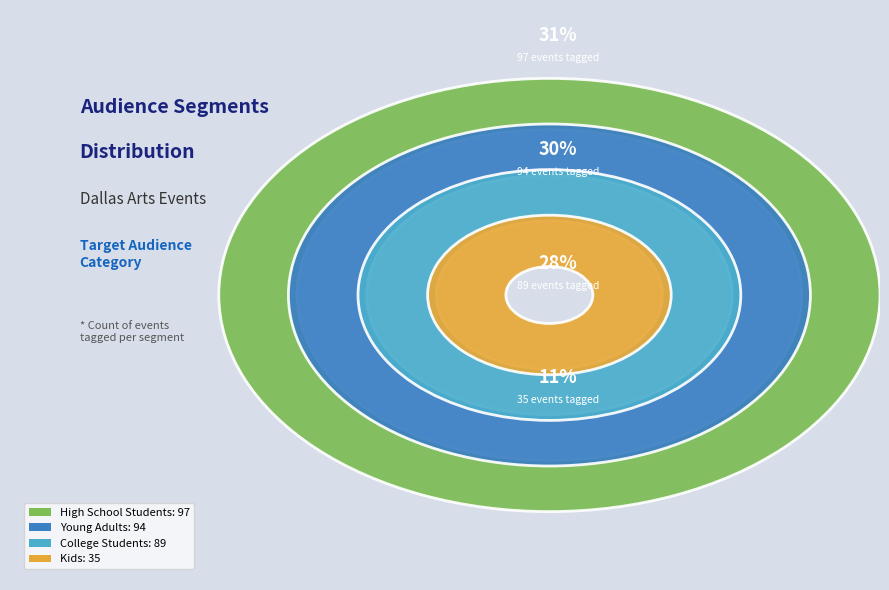

True or false: College Students accounts for 28% of the total.

True